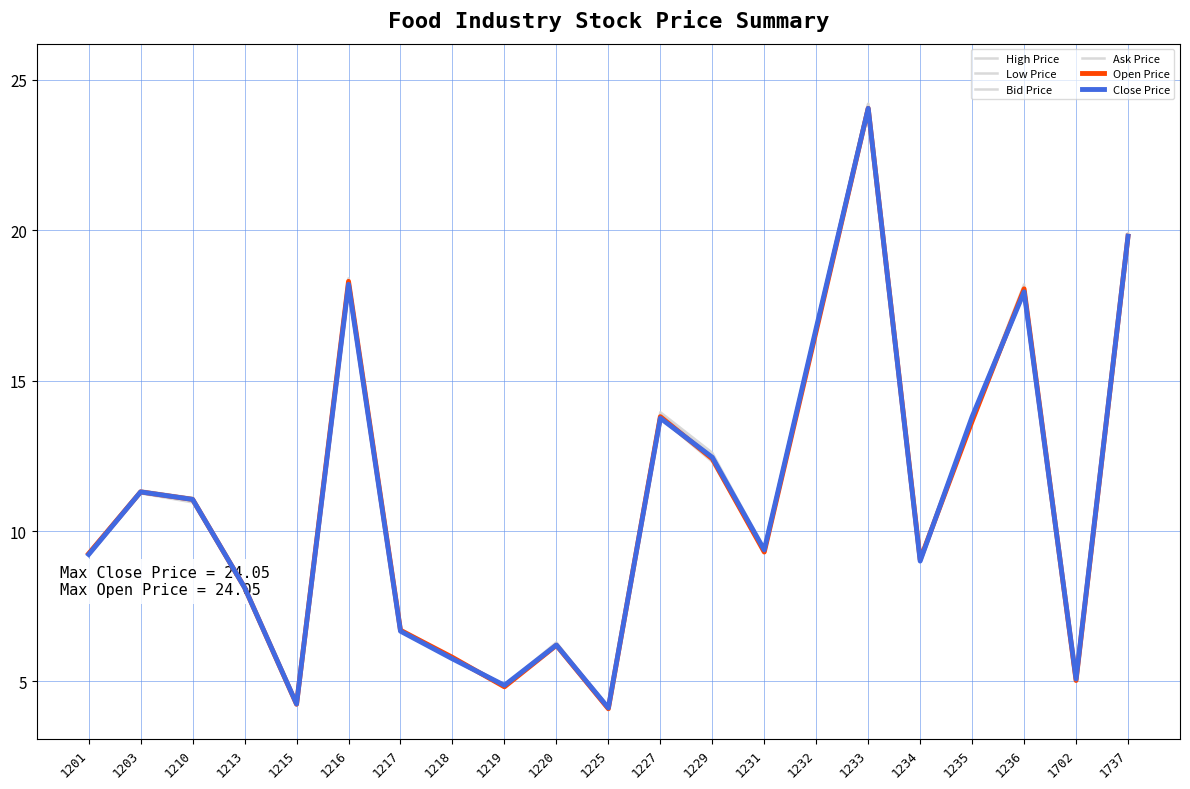

At which label is Ask Price closest to 14?

1227